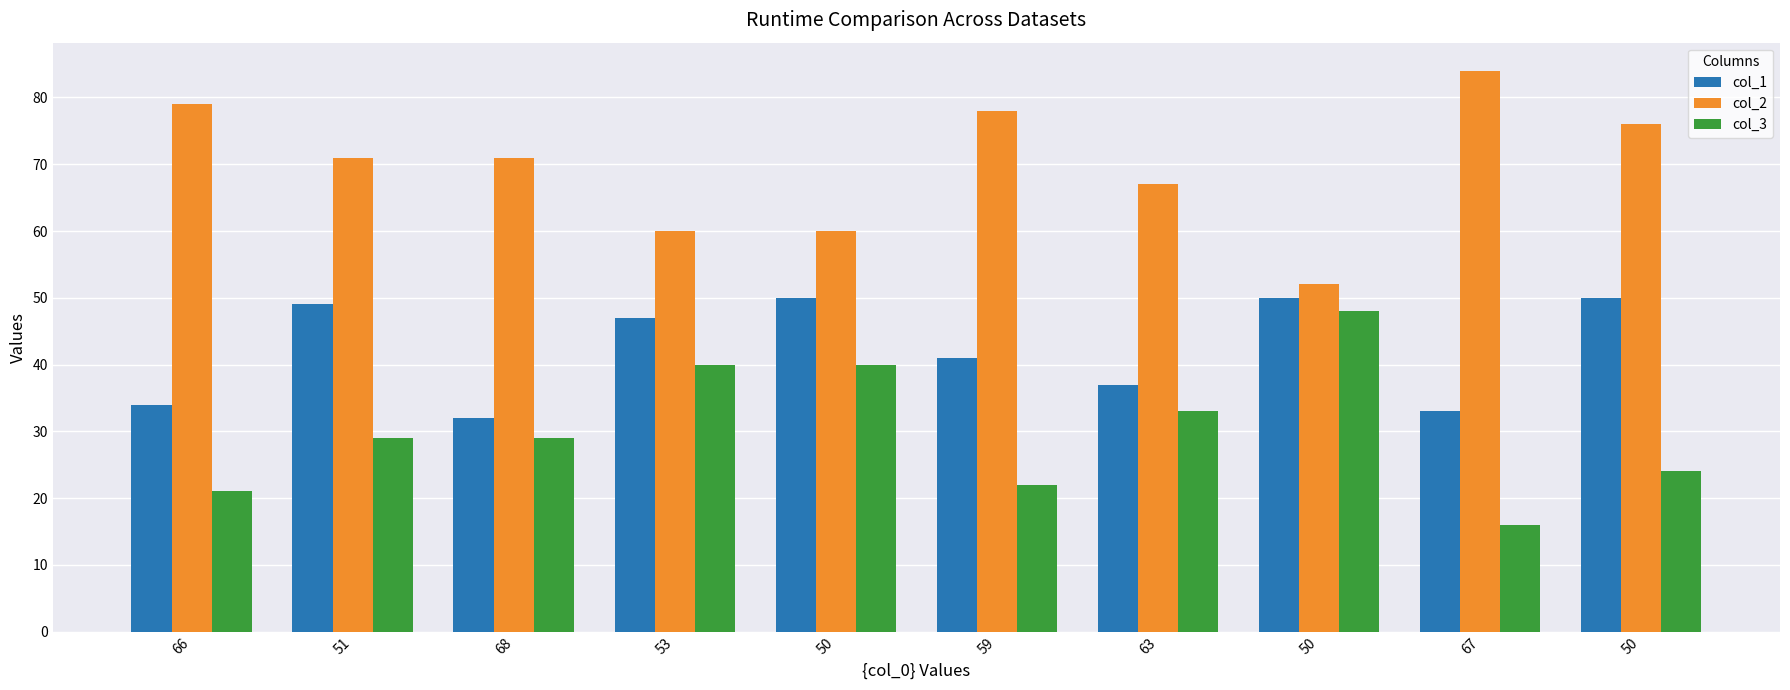

How many bars are there in each group?

3